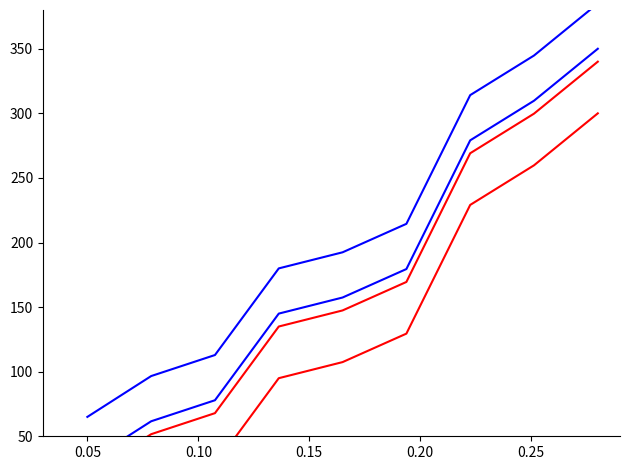

How many values in the PurchasePeriod_blue_0 series are below 157?

4